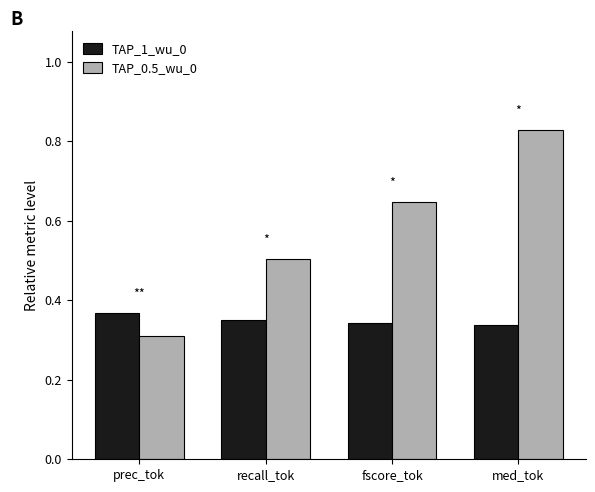

What position from the right is recall_tok?

3